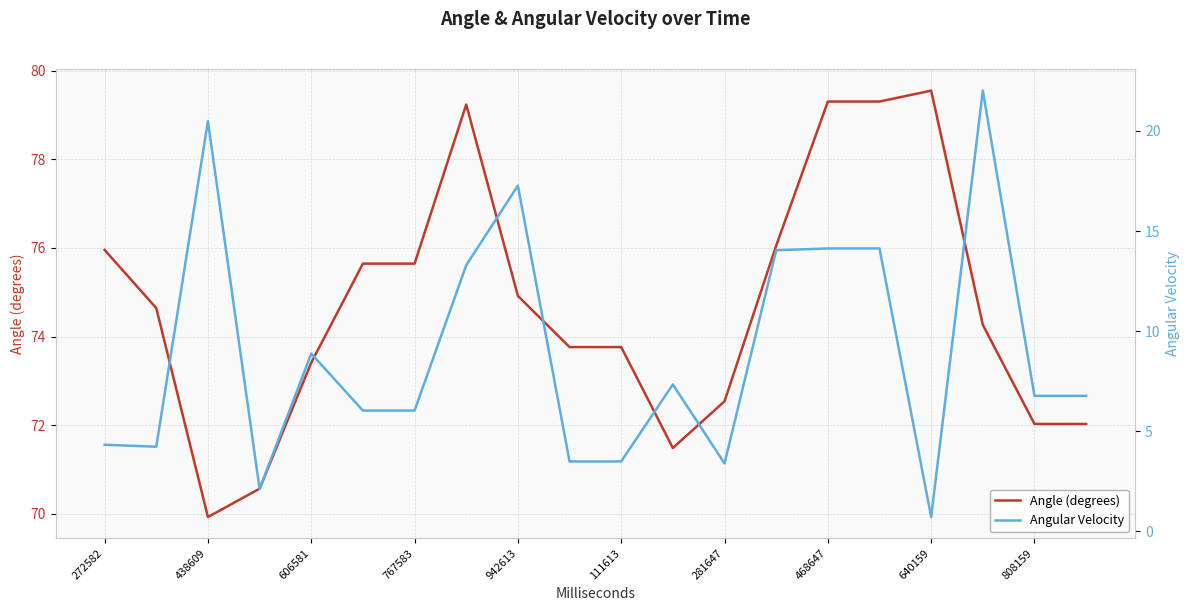

What is the highest value of the Angle (degrees) series?

79.5